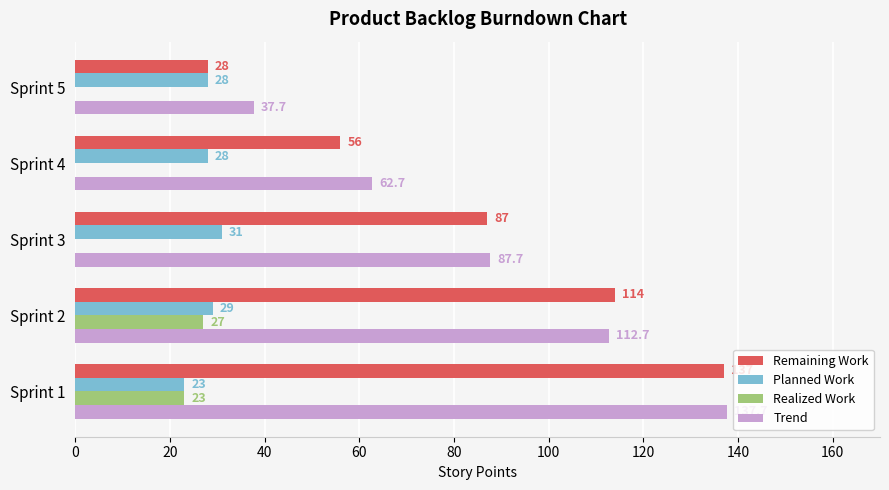

Which series has the largest range (max minus min)?

Remaining Work